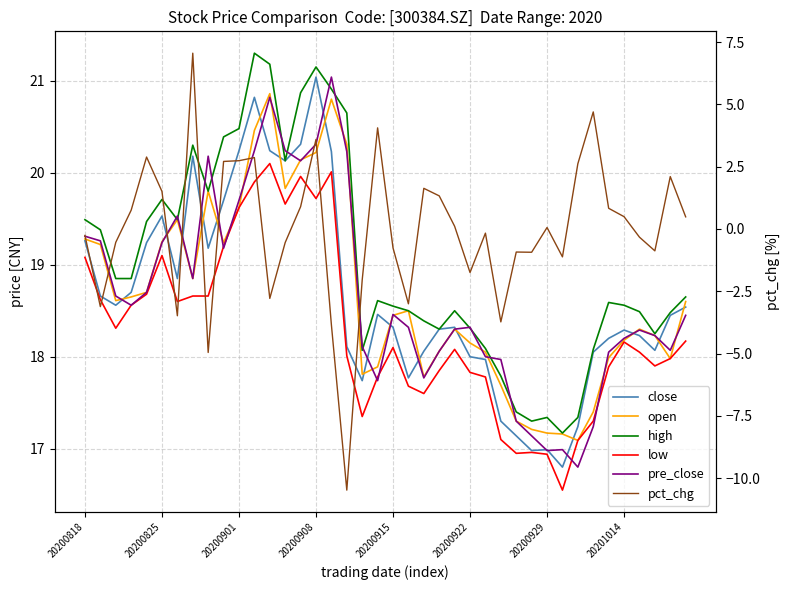

How many values in the pct_chg series are below 0?

20